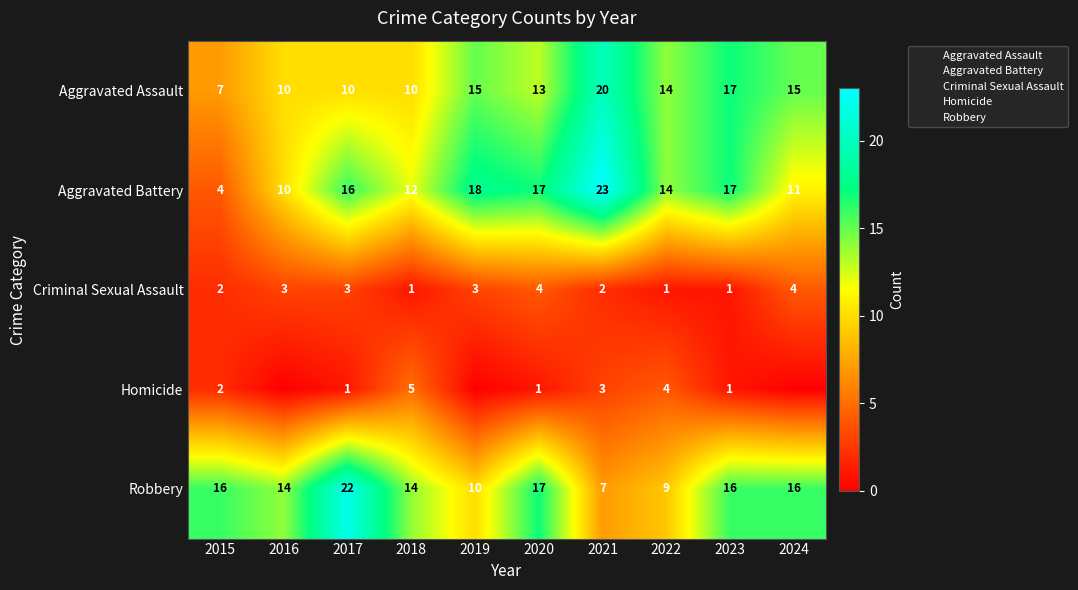

Which series has the widest spread of values?

Aggravated Battery